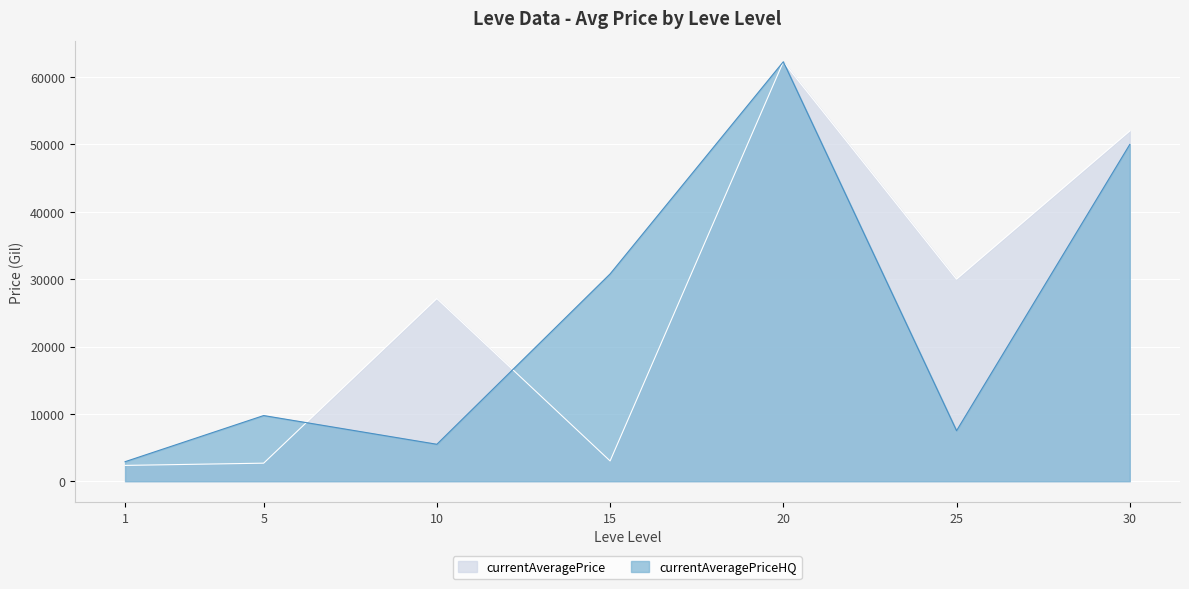

Read the currentAveragePriceHQ value at 15.

30777.7